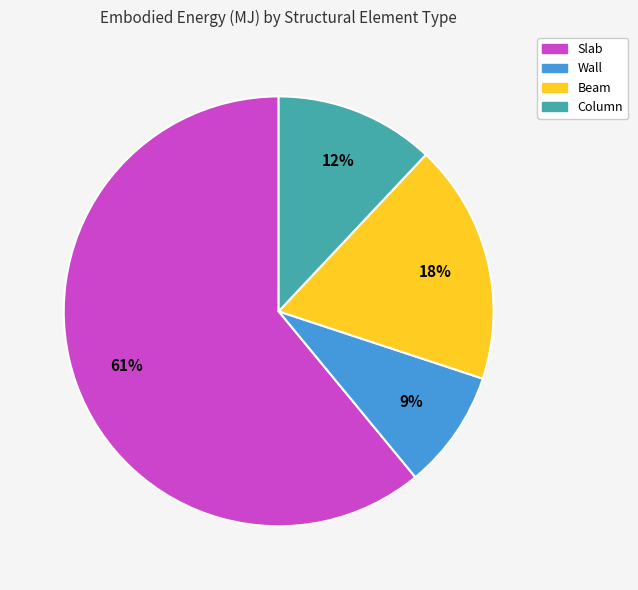

Is there any slice that represents more than half of the pie?

Yes